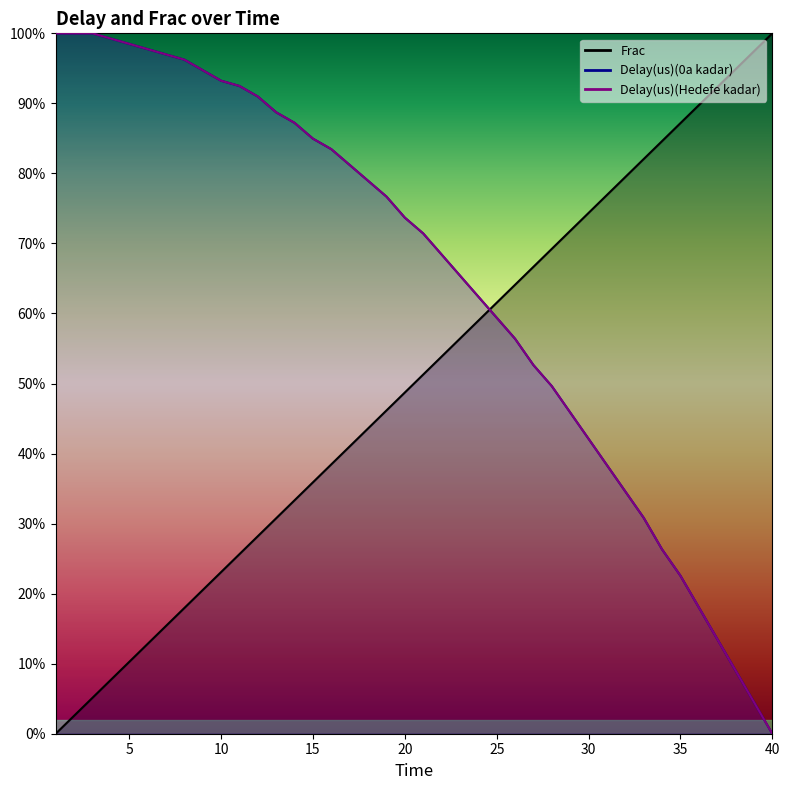

How many series are shown in this chart?

3